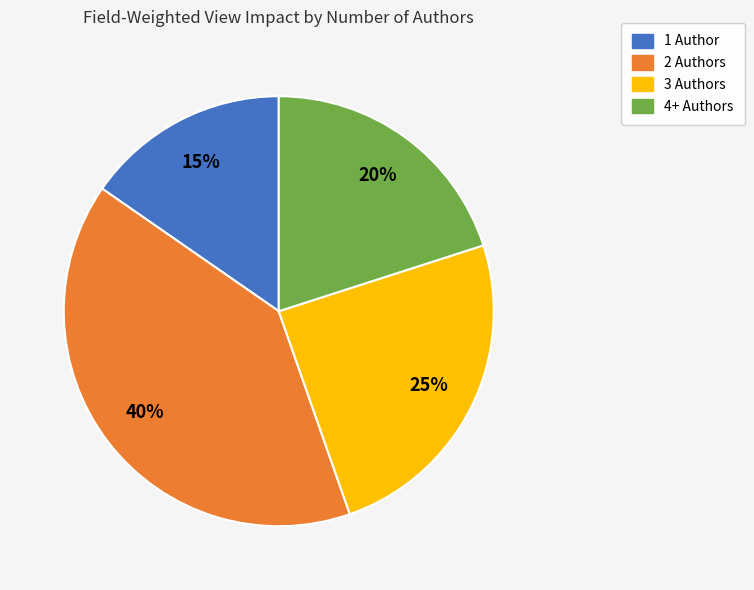

Does 2 Authors account for over 50% of the chart?

No